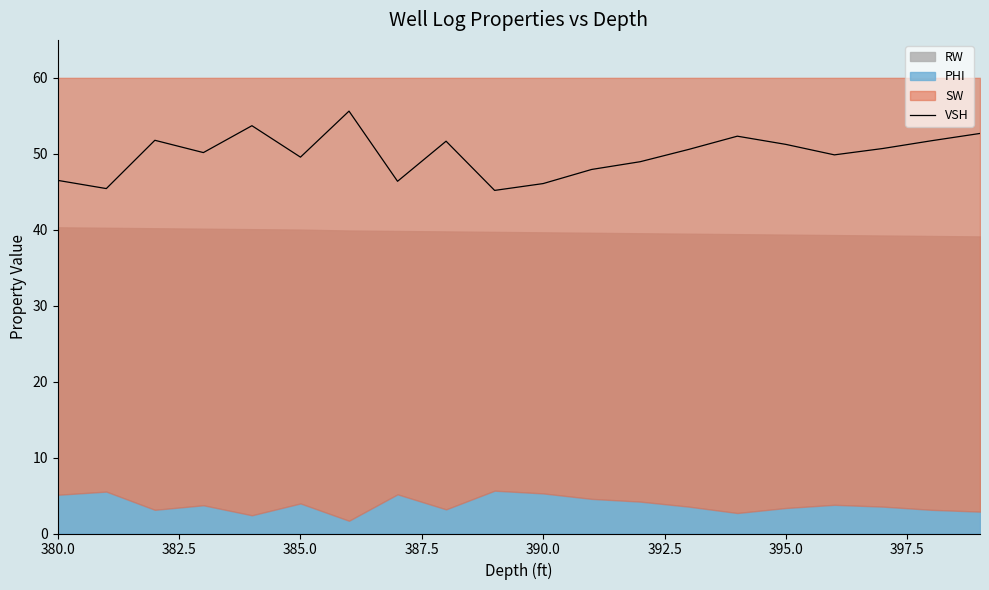

True or false: VSH has a value of 67.8 at 380.0.

False